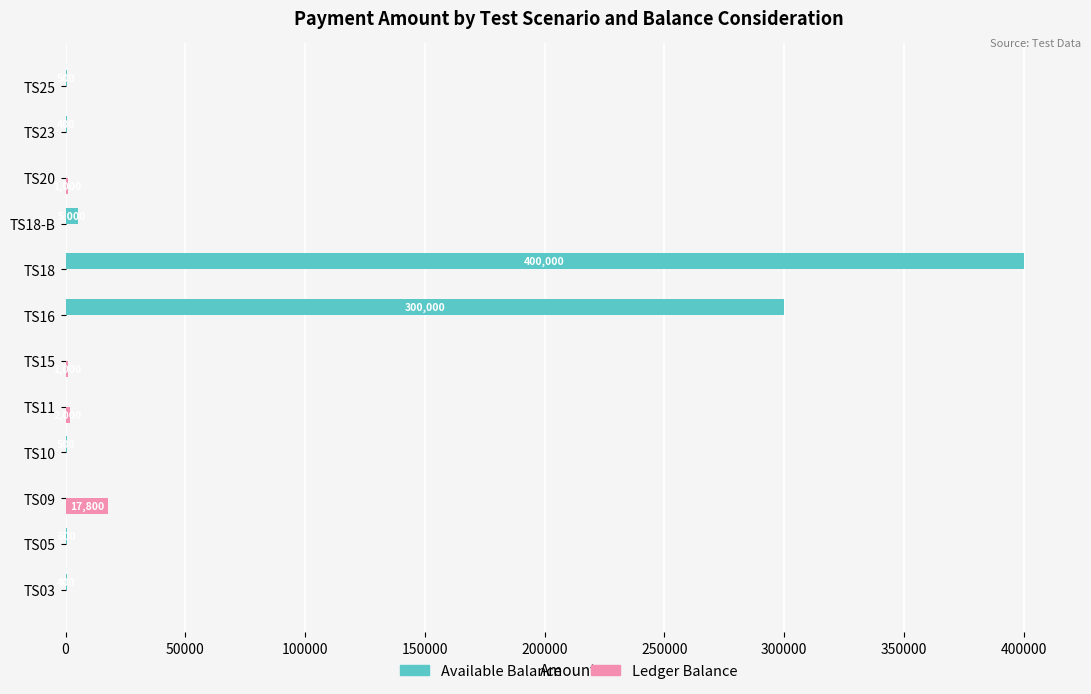

What is the maximum value shown in the chart?

400000